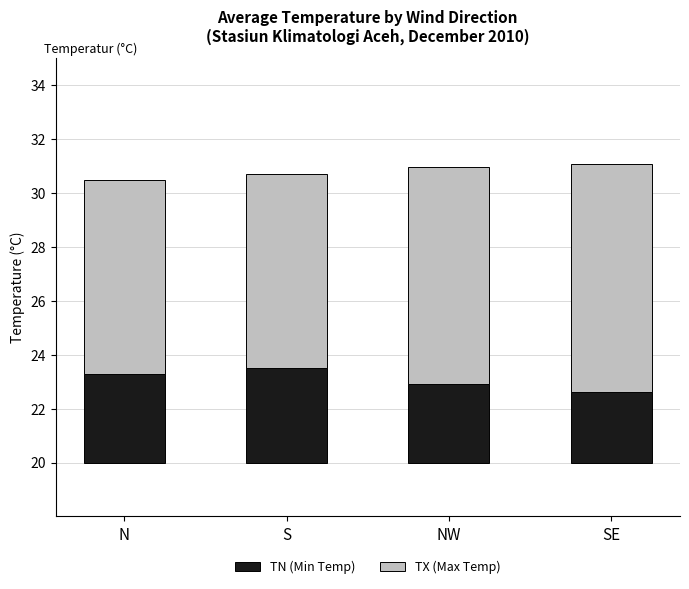

How many bars are there in each group?

2